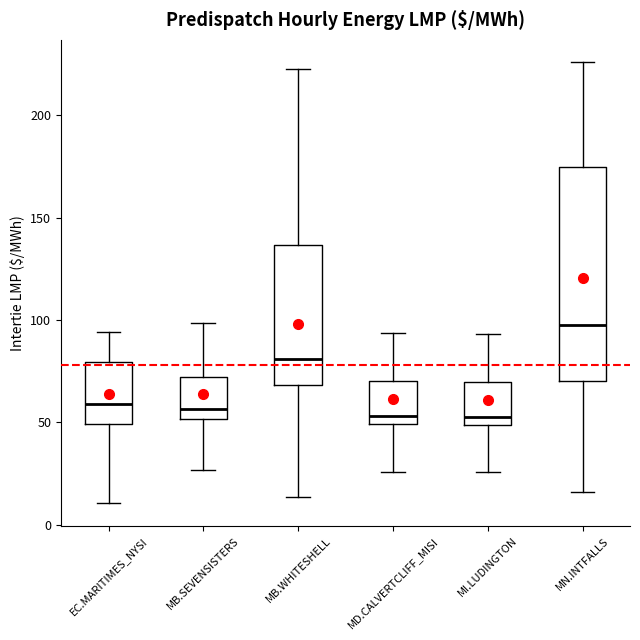

Reading left to right, read every box against the y-axis: the position of its median line, the range the box covers, and the ends of its whiskers. The values are not printed on the chart, so give them approximately, as read against the axis.

EC.MARITIMES_NYSI: median 60, box 50 to 80, whiskers 10 to 95
MB.SEVENSISTERS: median 55, box 50 to 70, whiskers 25 to 100
MB.WHITESHELL: median 80, box 70 to 135, whiskers 15 to 225
MD.CALVERTCLIFF_MISI: median 55, box 50 to 70, whiskers 25 to 95
MI.LUDINGTON: median 55, box 50 to 70, whiskers 25 to 95
MN.INTFALLS: median 100, box 70 to 175, whiskers 15 to 225